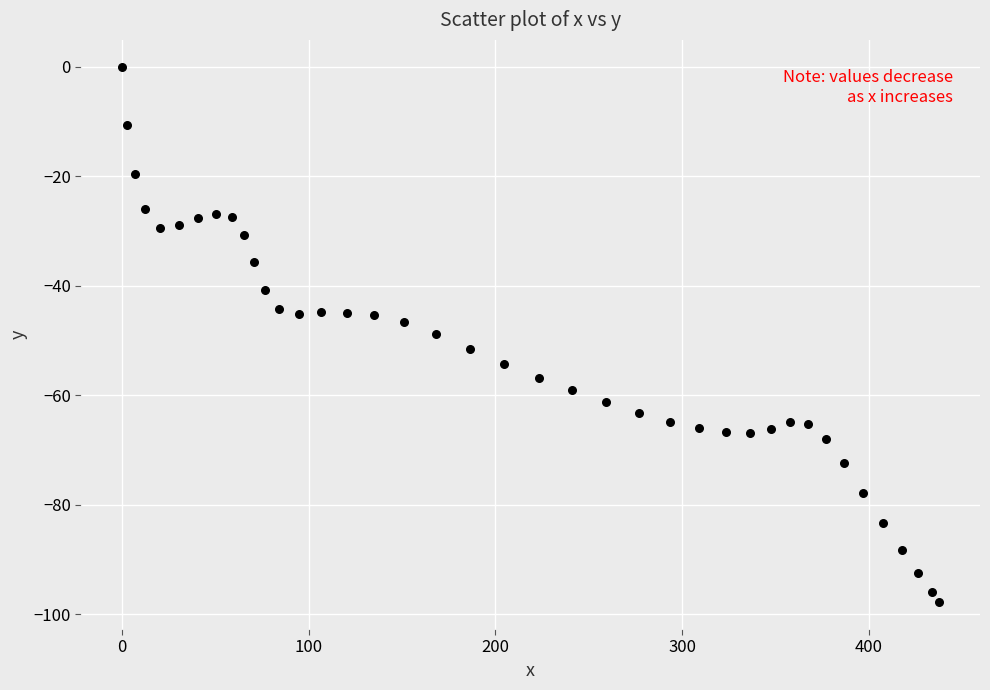

What is the range of X values (max minus min)?

437.8